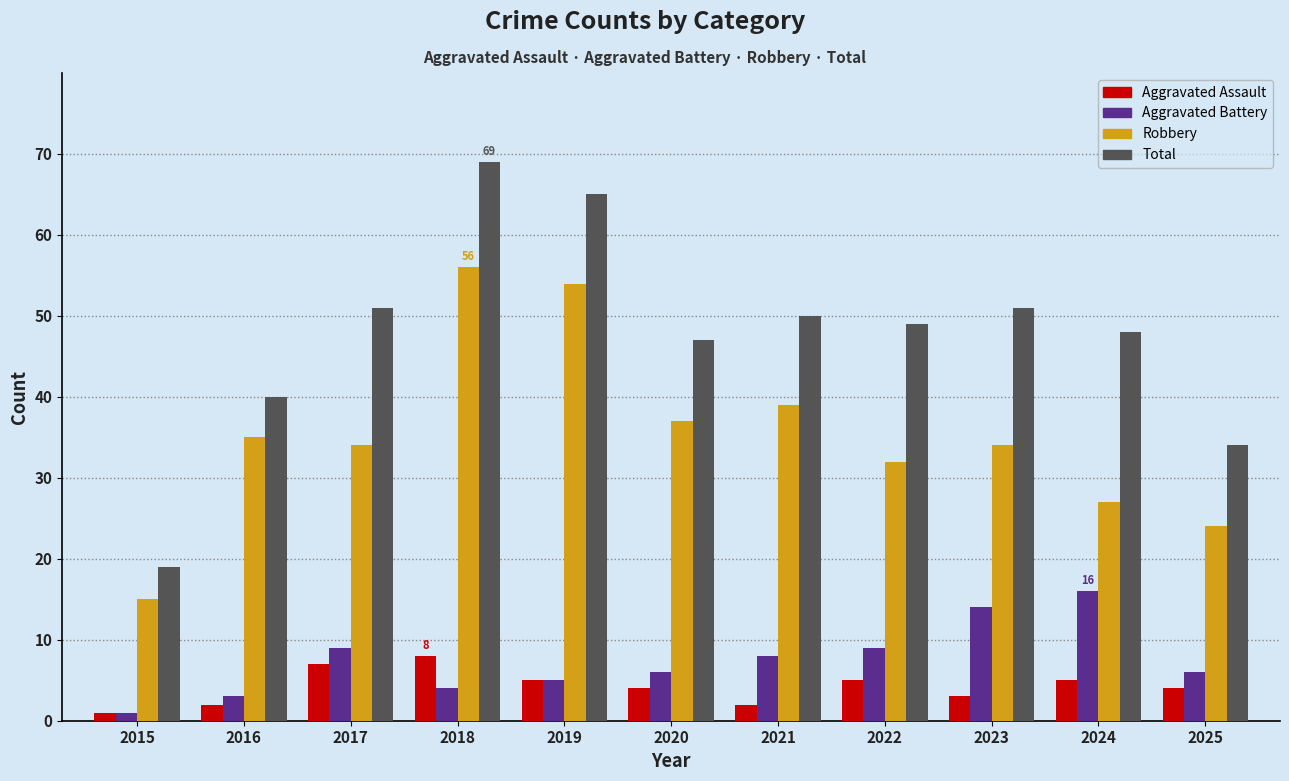

What is the average value of the Aggravated Assault series?

4